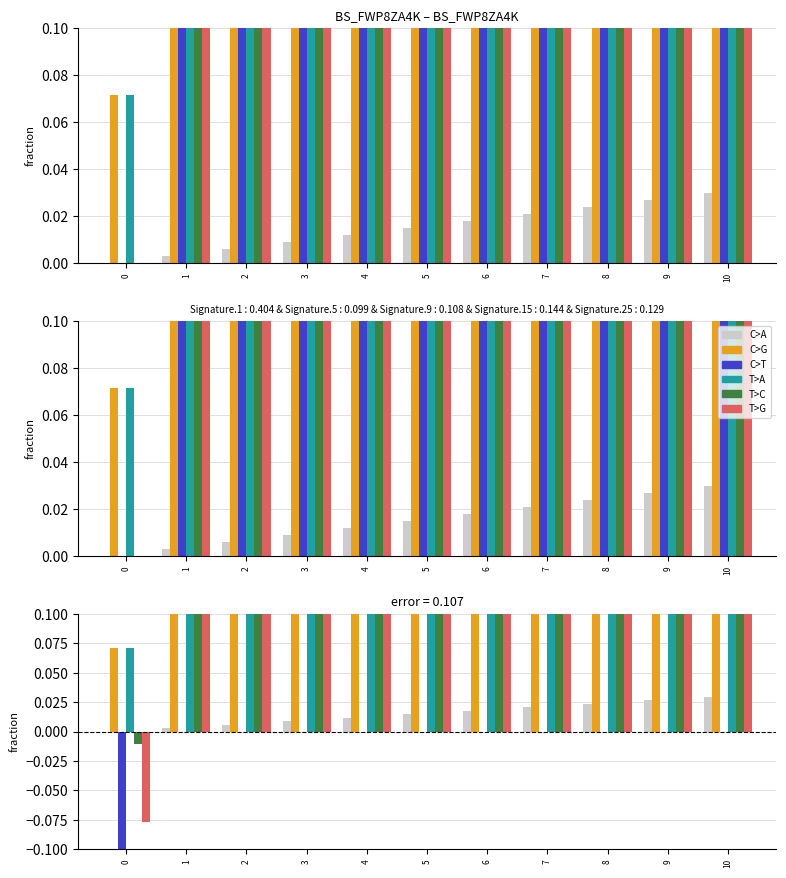

How many data points in C>T are less than 0?

1